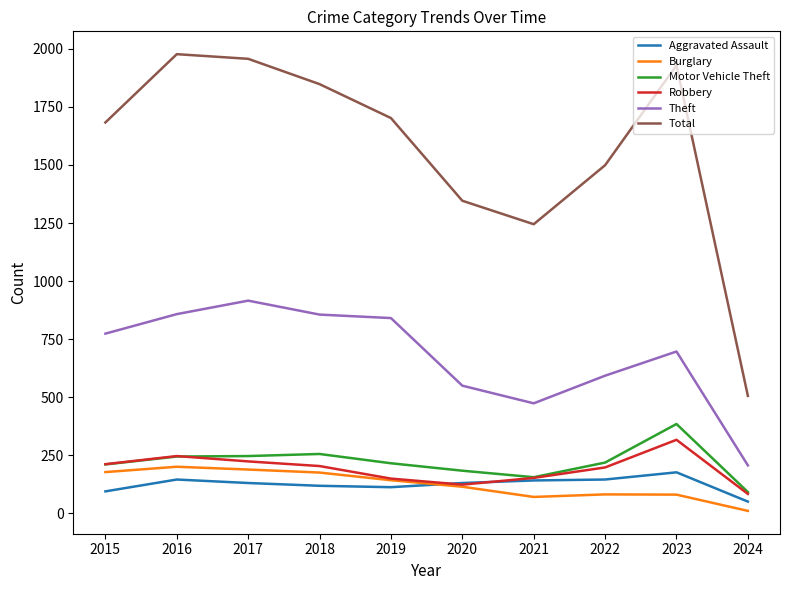

Which series has the largest total across all categories?

Total